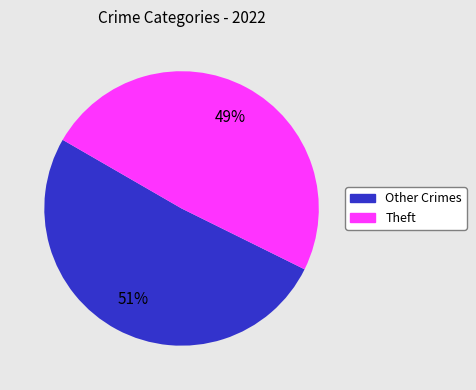

To the nearest percent, what is the difference between the largest and smallest slice percentages?

2%